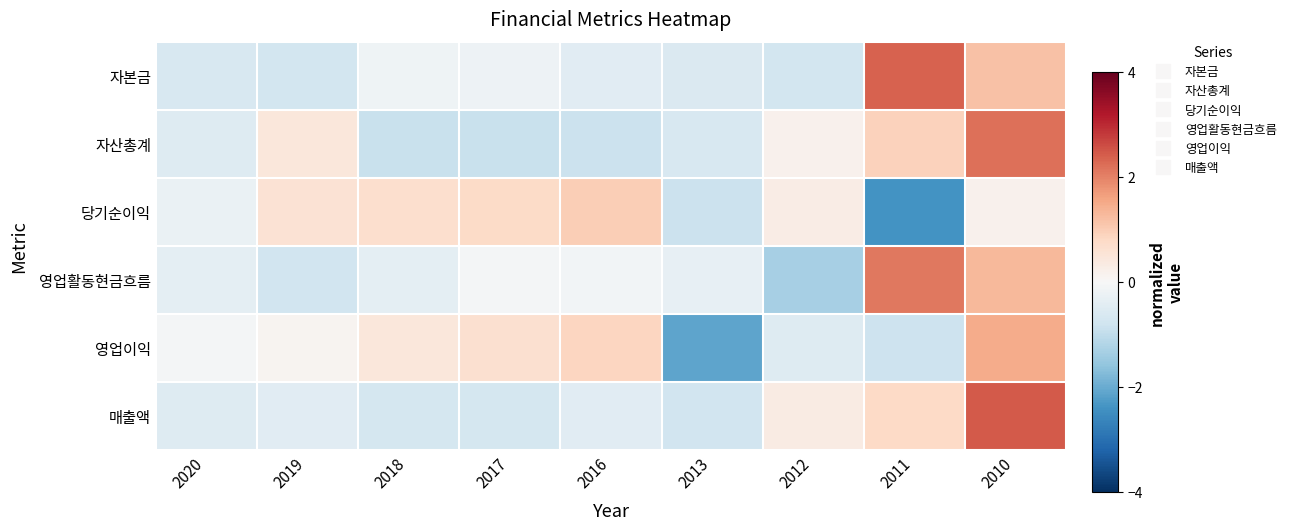

Reading left to right, what are all the values shown in this chart?

자본금: 2020=-0.6	2019=-0.7	2018=-0.2	2017=-0.2	2016=-0.5	2013=-0.6	2012=-0.7	2011=2.3	2010=1.2
자산총계: 2020=-0.5	2019=0.5	2018=-0.9	2017=-0.9	2016=-0.9	2013=-0.6	2012=0.2	2011=0.9	2010=2.2
당기순이익: 2020=-0.3	2019=0.6	2018=0.7	2017=0.8	2016=1.0	2013=-0.9	2012=0.3	2011=-2.4	2010=0.2
영업활동현금흐름: 2020=-0.4	2019=-0.8	2018=-0.4	2017=-0.1	2016=-0.1	2013=-0.3	2012=-1.3	2011=2.1	2010=1.3
영업이익: 2020=-0.1	2019=0.1	2018=0.4	2017=0.7	2016=0.9	2013=-2.1	2012=-0.5	2011=-0.8	2010=1.5
매출액: 2020=-0.5	2019=-0.5	2018=-0.7	2017=-0.7	2016=-0.4	2013=-0.8	2012=0.3	2011=0.8	2010=2.5